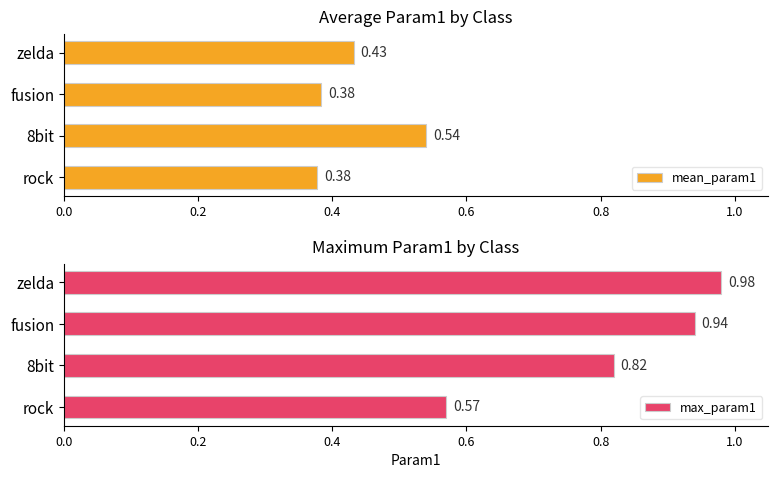

What is the maximum value shown in the chart?

1.0